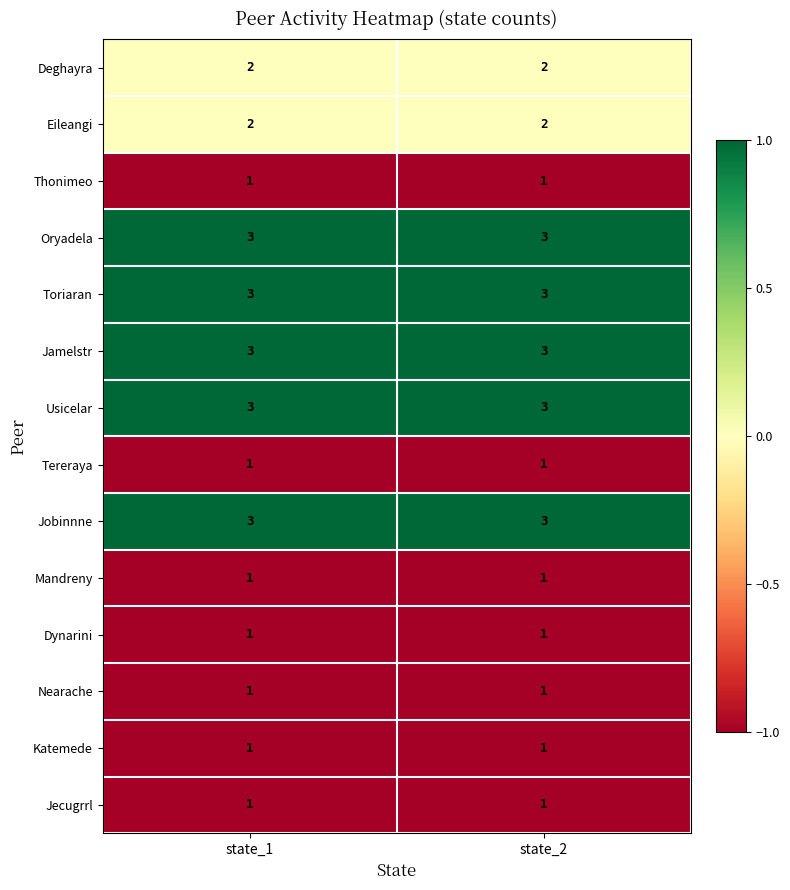

True or false: Tereraya has a value of 1 at state_2.

True